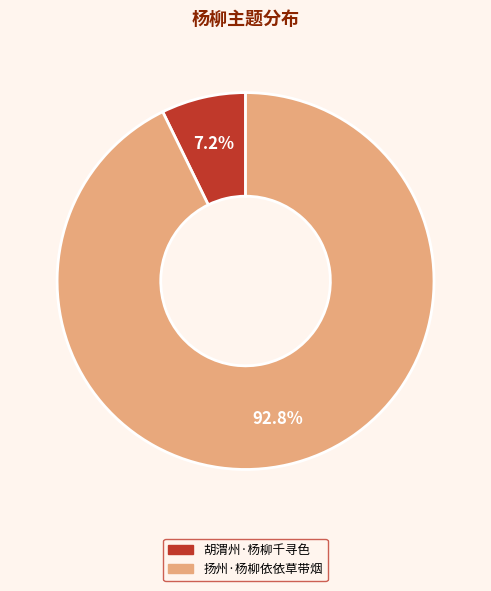

Does 扬州·杨柳依依草带烟 represent more than half of the total?

Yes